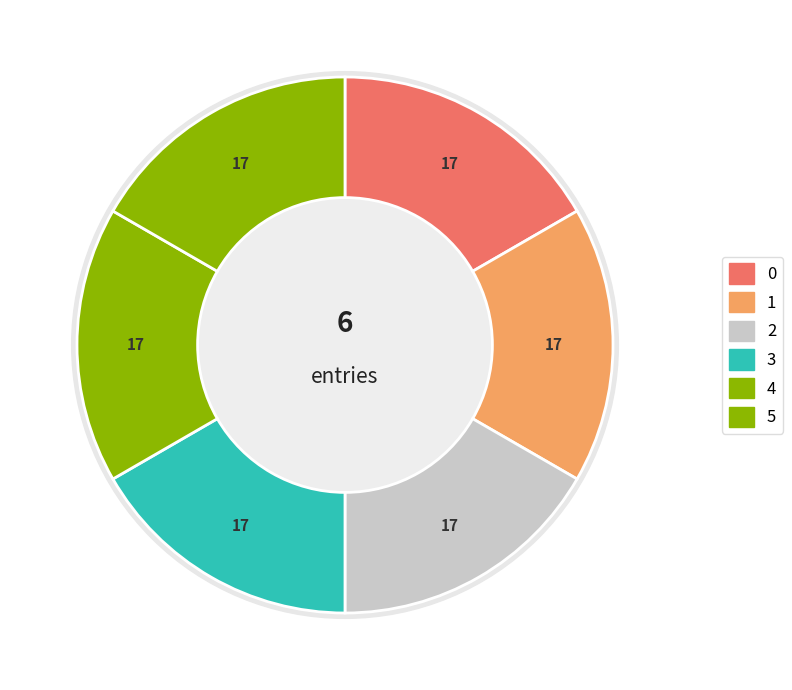

Which category has the smallest portion of the pie?

4